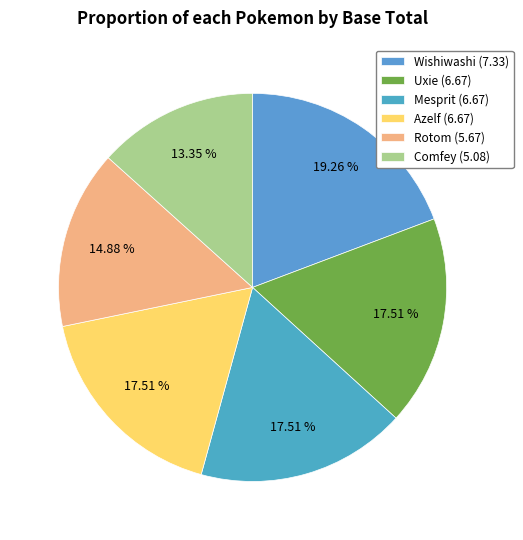

To the nearest percent, what is the difference between the largest and smallest slice percentages?

6%